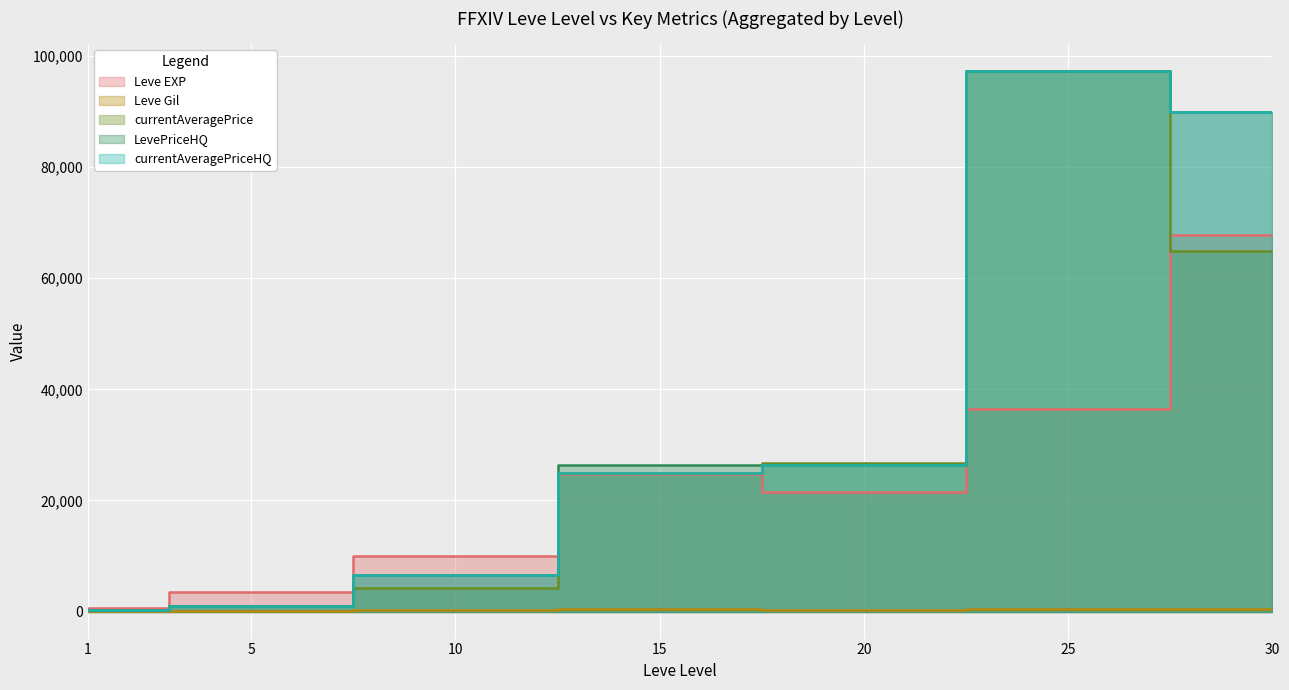

At which label does Leve Gil reach its minimum?

1